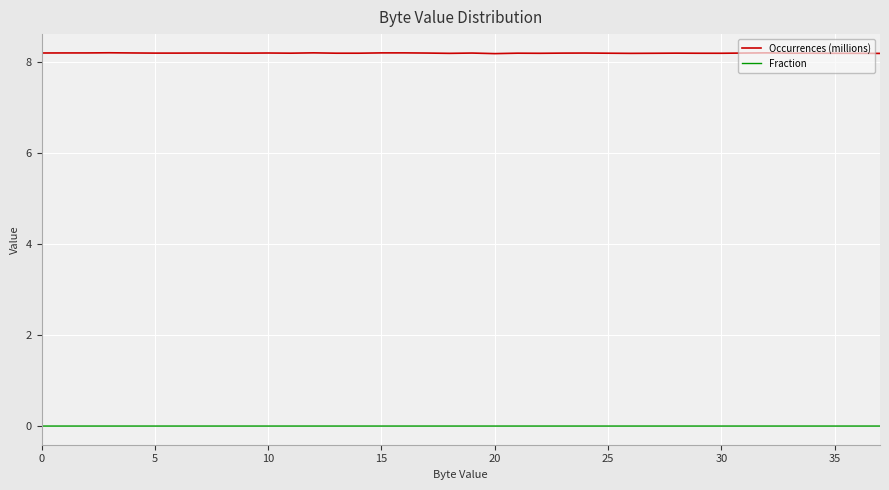

How many lines are shown in the chart?

2